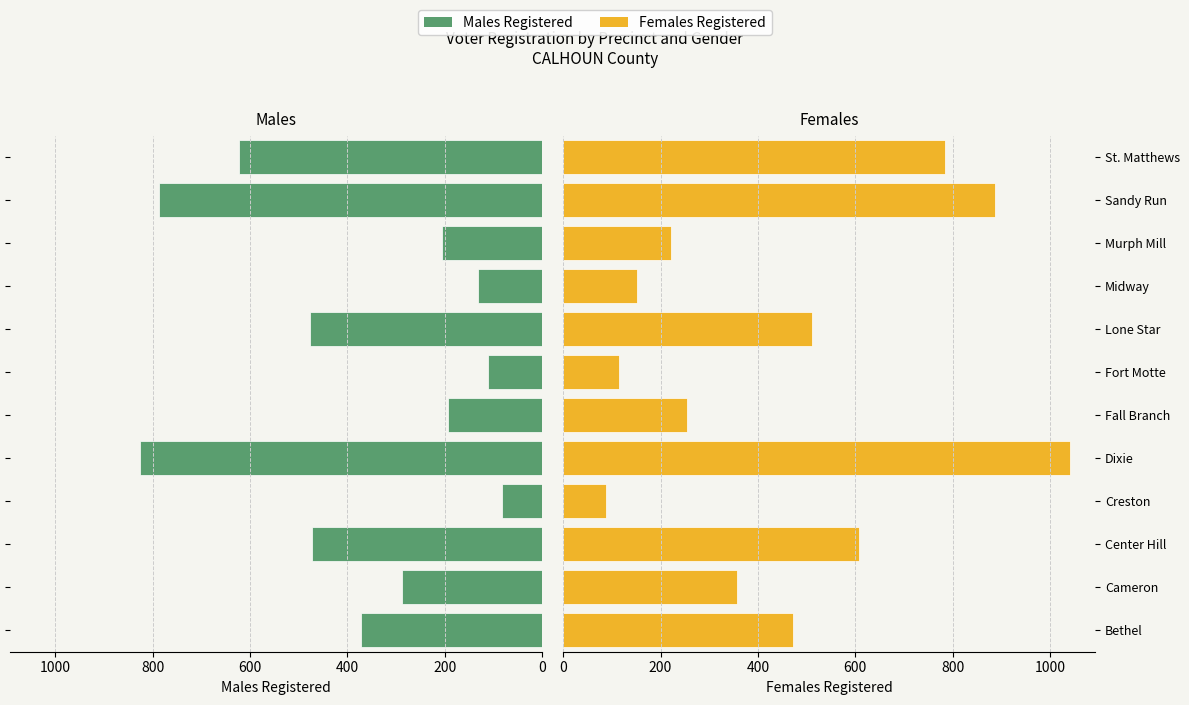

What is the difference between the highest and lowest values at Midway?

19